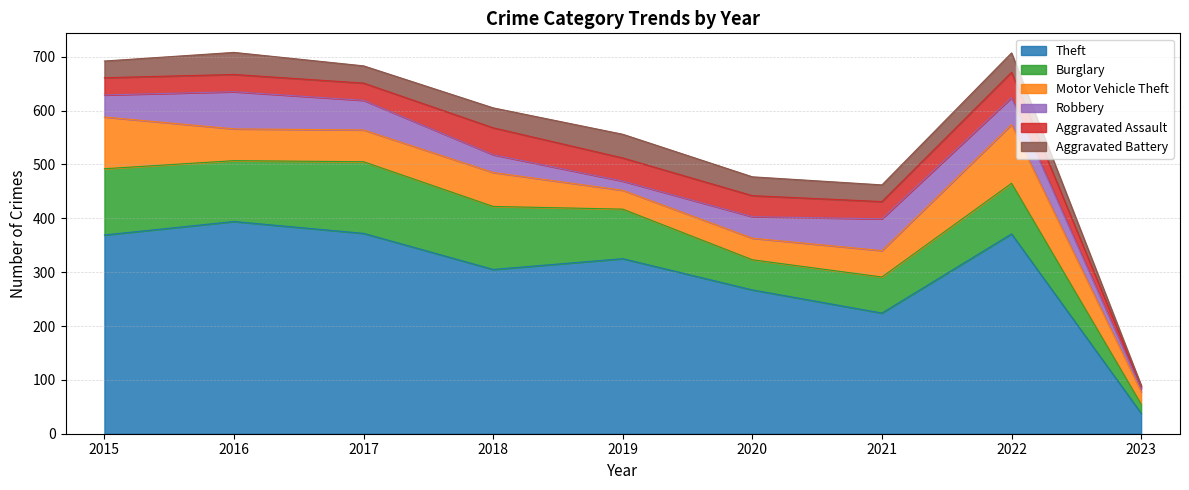

How many values in the Burglary series exceed 94?

4